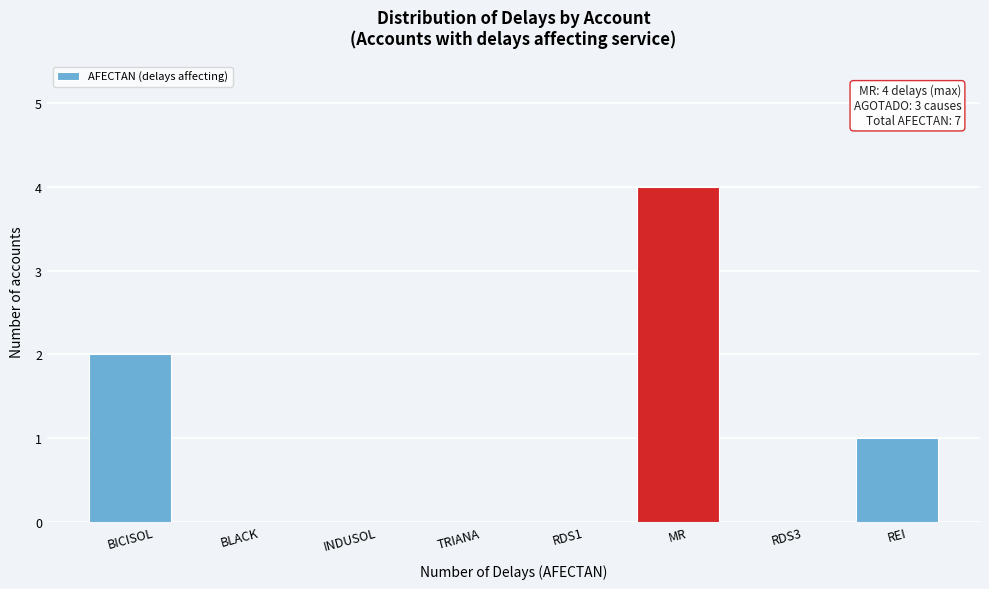

Reading left to right, what are all the values shown in this chart?

BICISOL=2	BLACK=0	INDUSOL=0	TRIANA=0	RDS1=0	MR=4	RDS3=0	REI=1